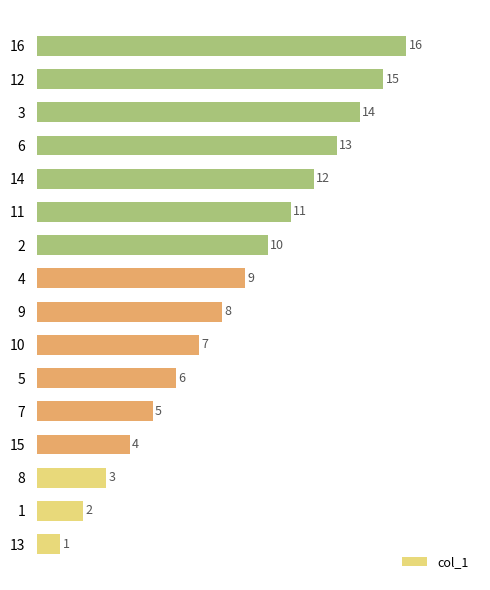

What is the sum of the values at 6 and 2?

23